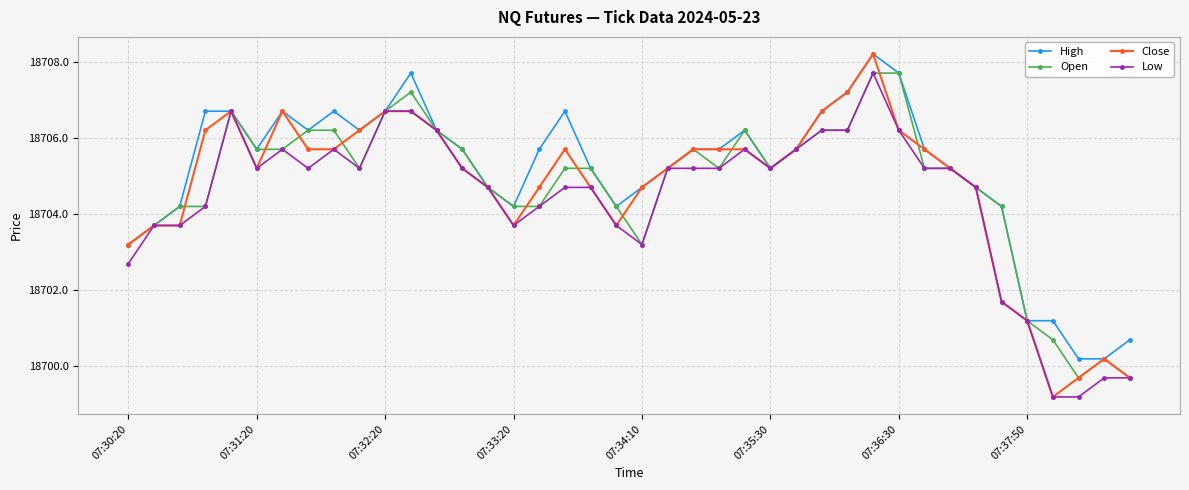

What is the maximum value for Low?

18707.7